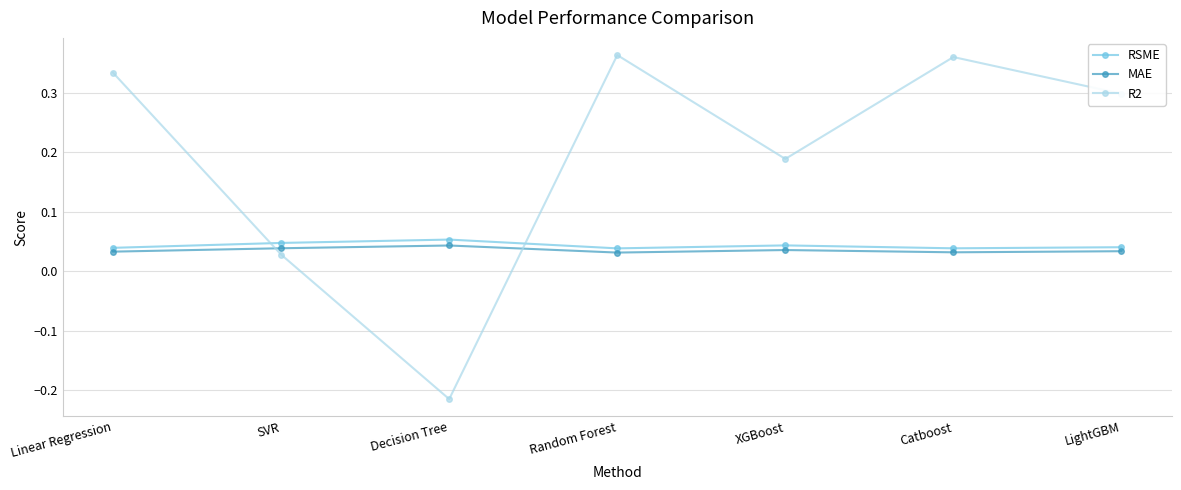

What position from the right is SVR?

6